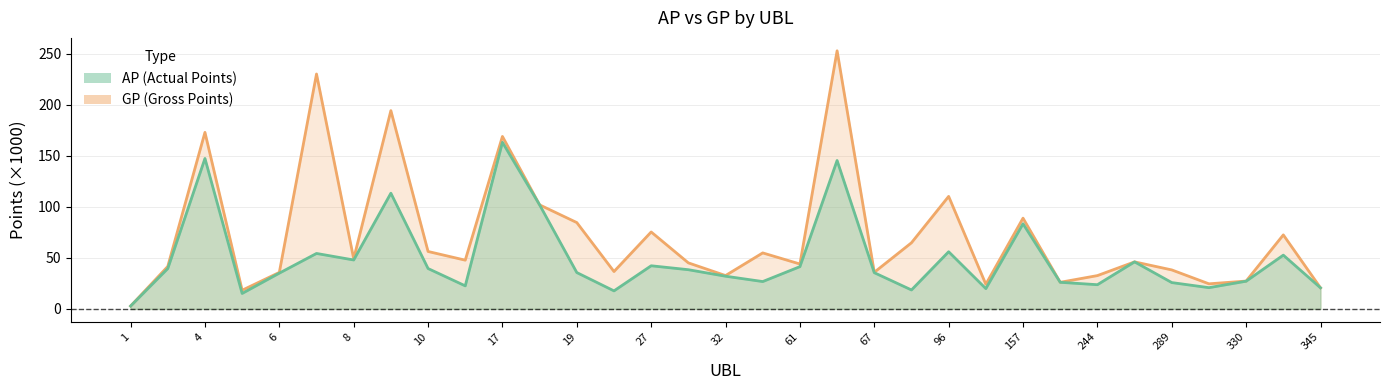

True or false: AP has more than 2 interior local peaks.

True